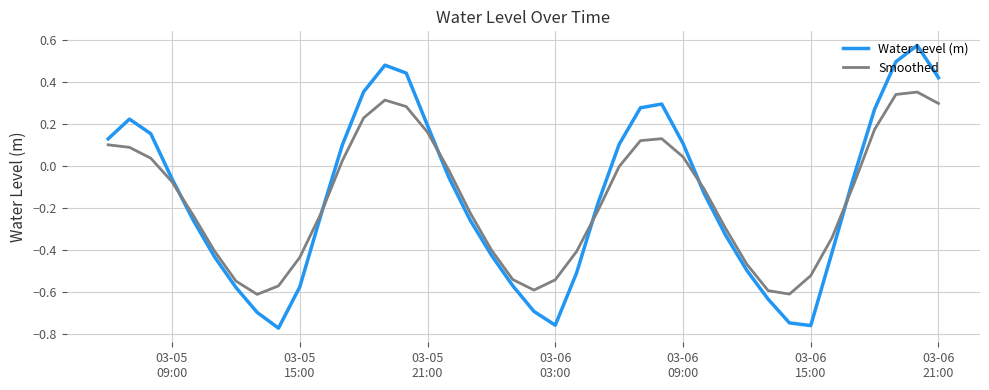

At how many categories does at least one series exceed 0?

16